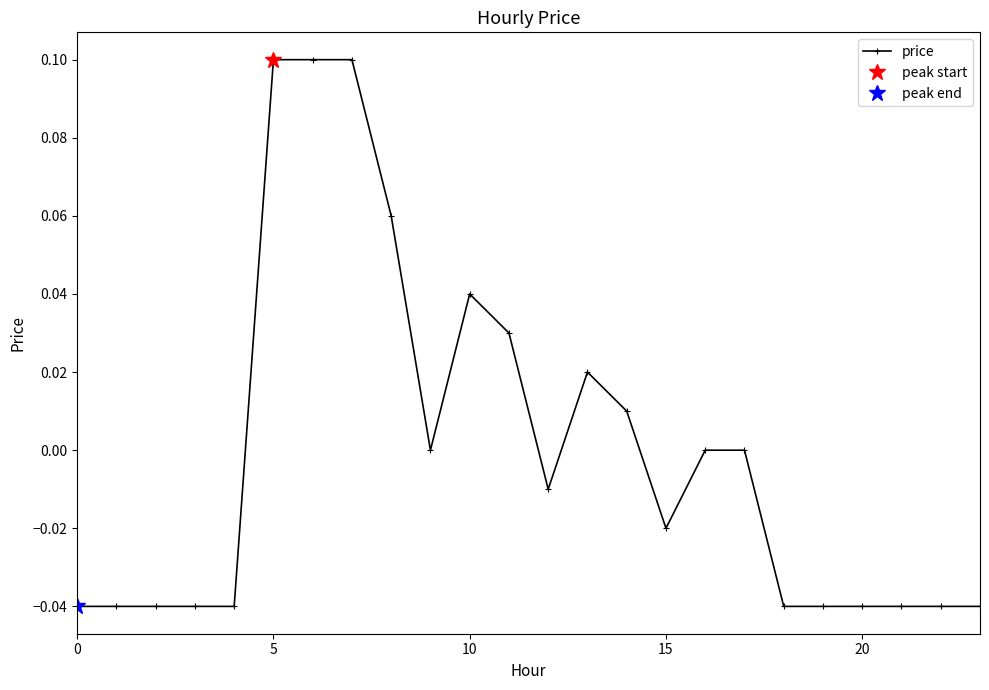

The chart shows a value of 0.1 at 17. True or false?

False